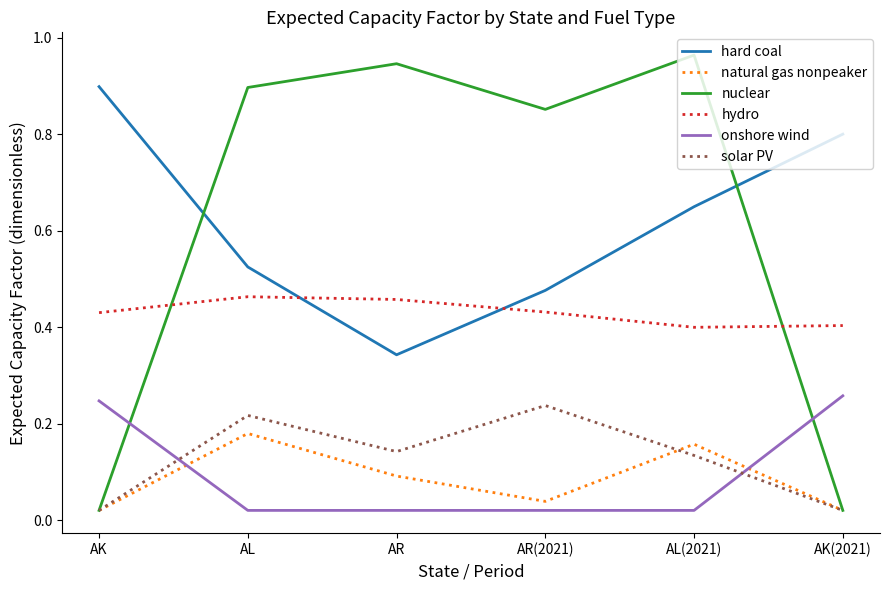

How many times do hydro and hard coal cross each other?

2